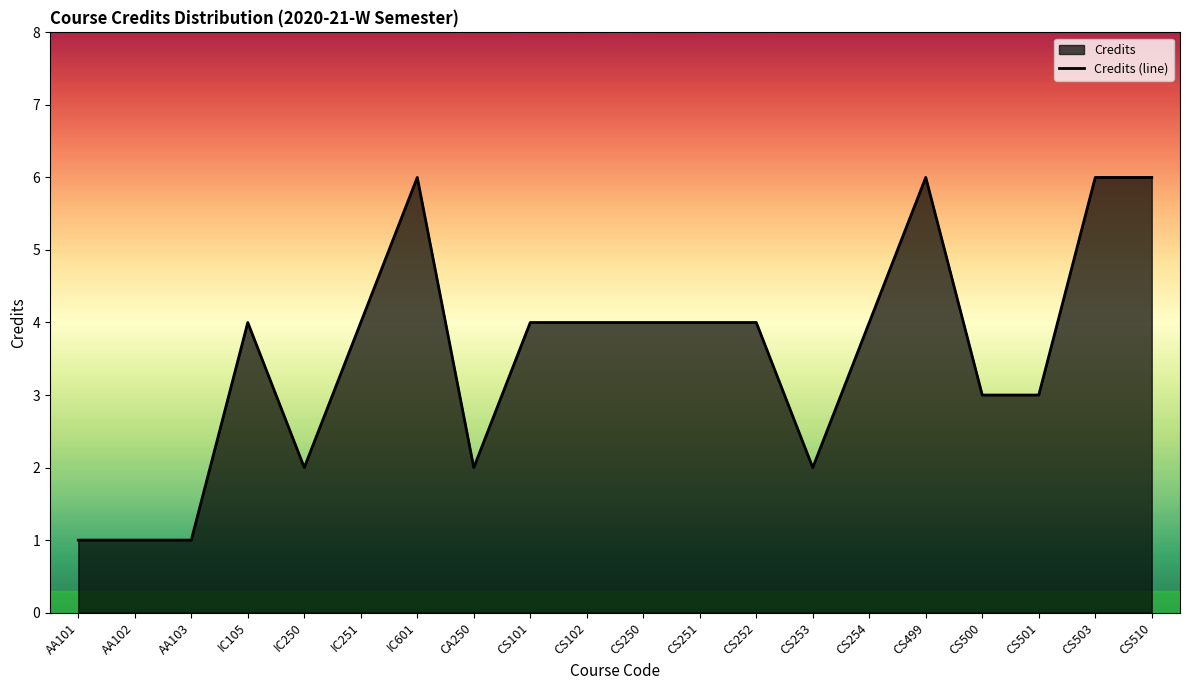

What is the change in value from AA103 to IC105?

+3